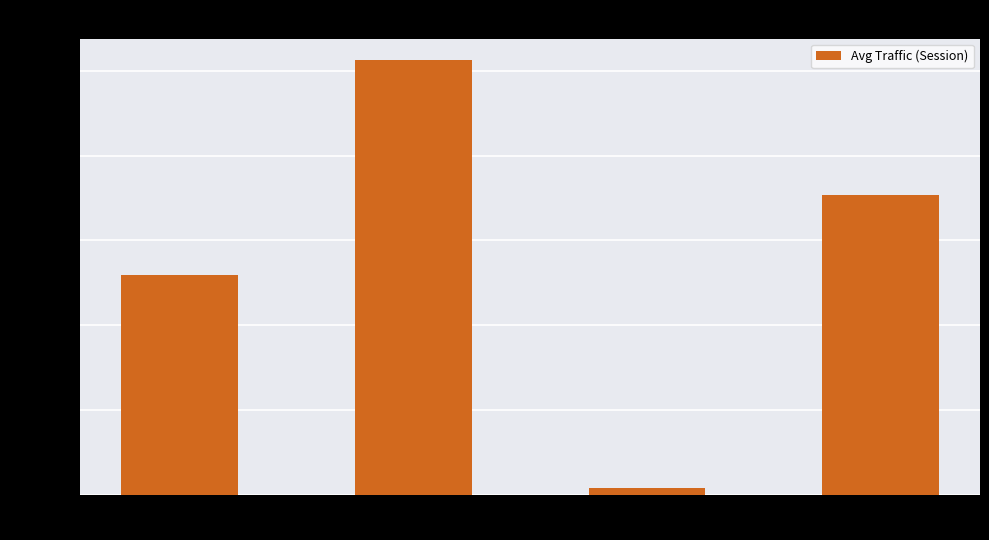

What is the maximum value shown in the chart?

1024540307